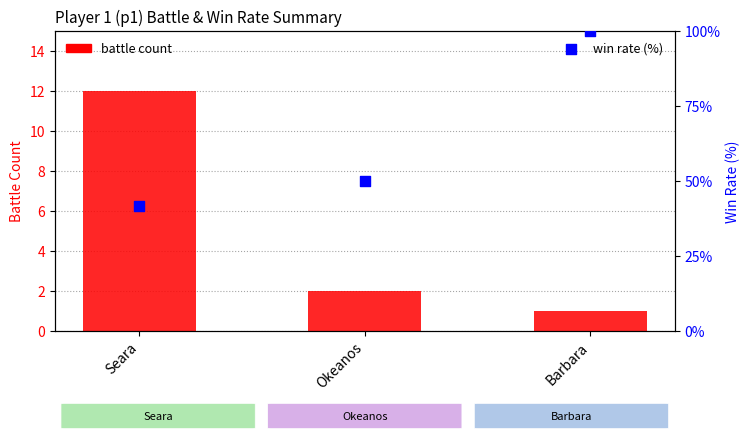

Which series reaches the minimum Y coordinate?

battle count